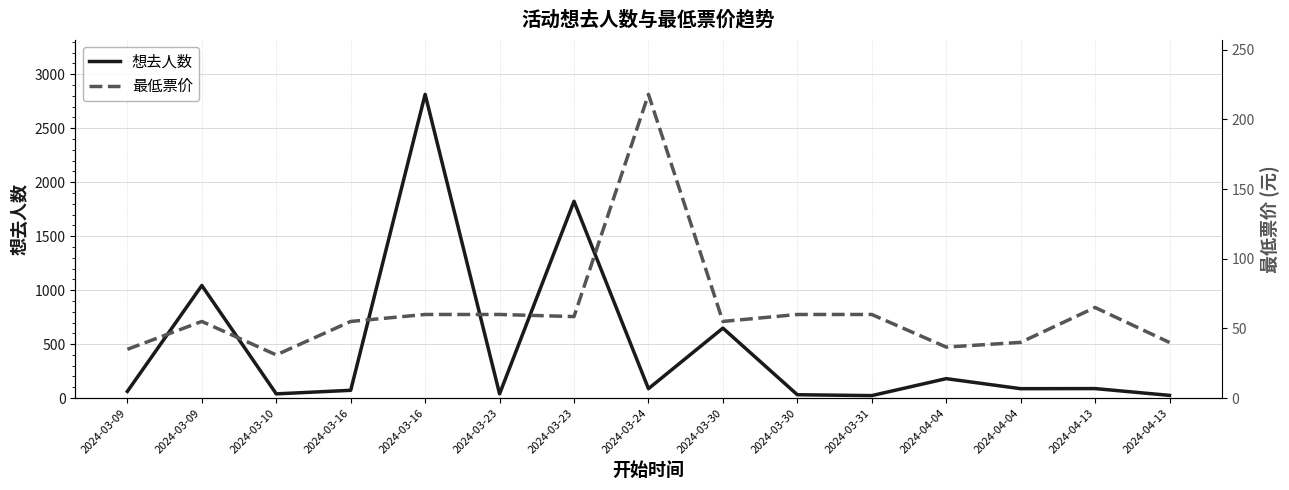

What is the minimum value shown in the chart?

23.0